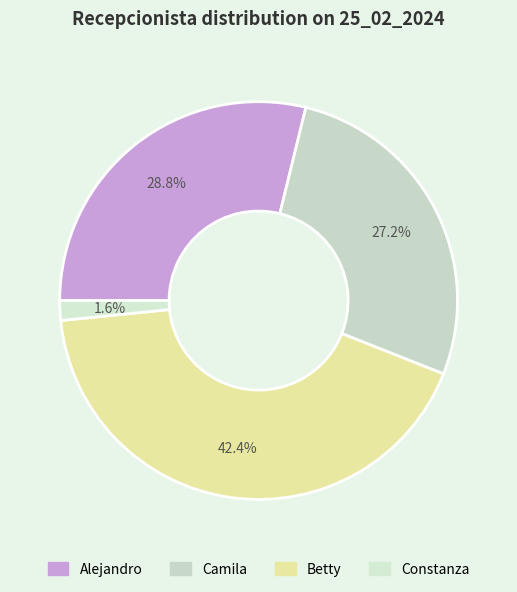

Is there any slice that represents more than half of the pie?

No